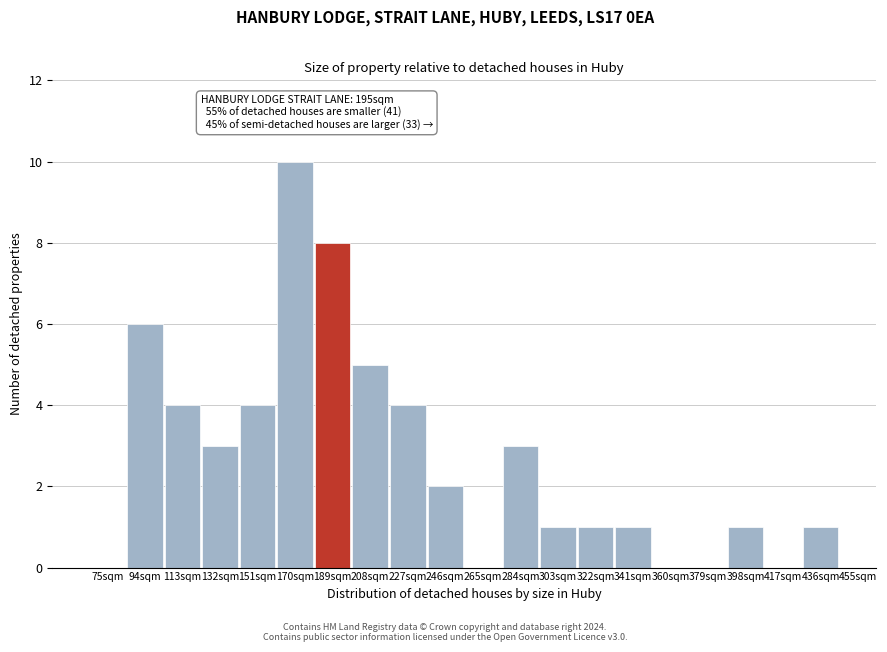

Reading right to left, transcribe all the data shown in this chart.

436sqm=1	417sqm=0	398sqm=1	379sqm=0	360sqm=0	341sqm=1	322sqm=1	303sqm=1	284sqm=3	265sqm=0	246sqm=2	227sqm=4	208sqm=5	189sqm=8	170sqm=10	151sqm=4	132sqm=3	113sqm=4	94sqm=6	75sqm=0